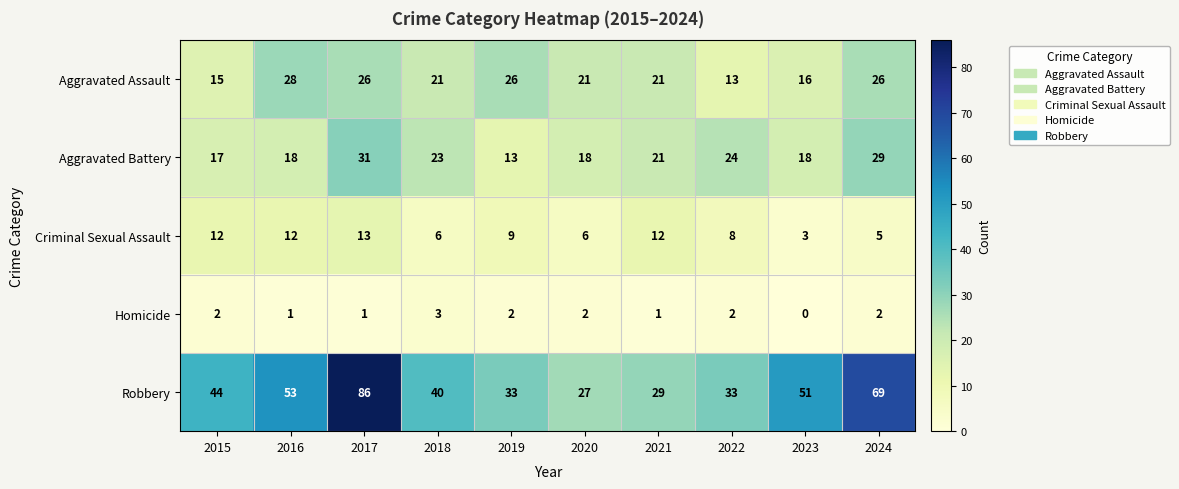

The Aggravated Assault series shows 21 at 2018. True or false?

True